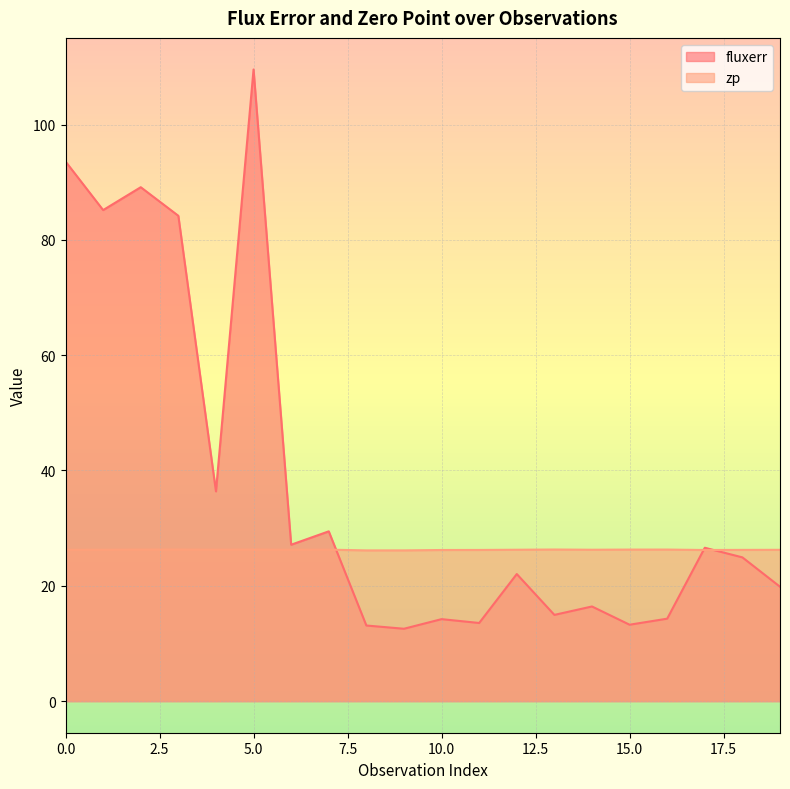

What is the lowest value of the zp series?

26.1